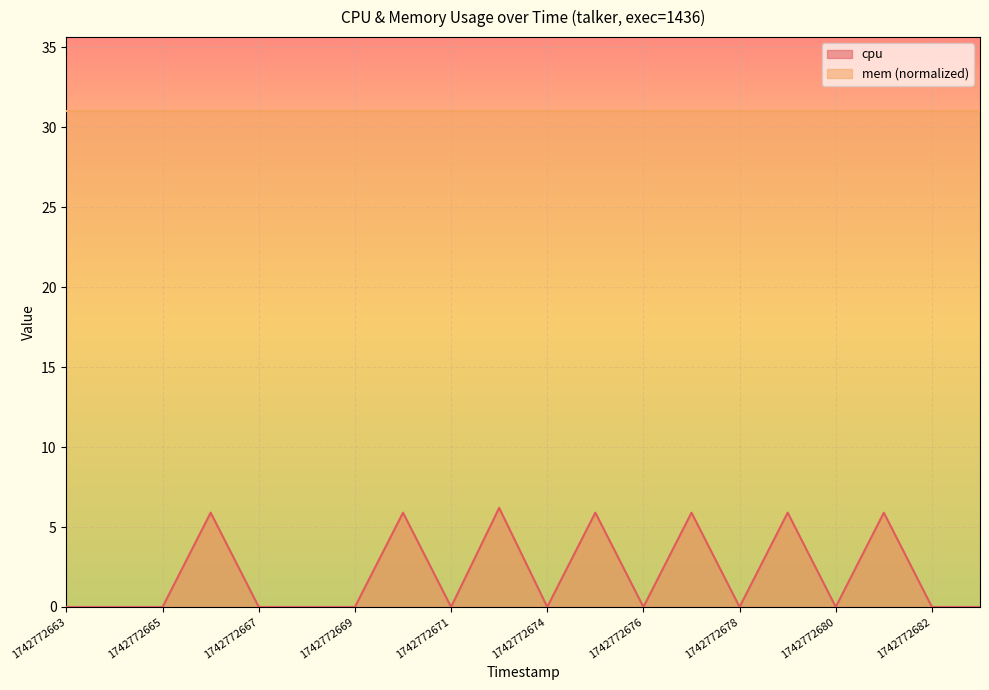

The chart shows a value of 9.2 at 1742772679. True or false?

False